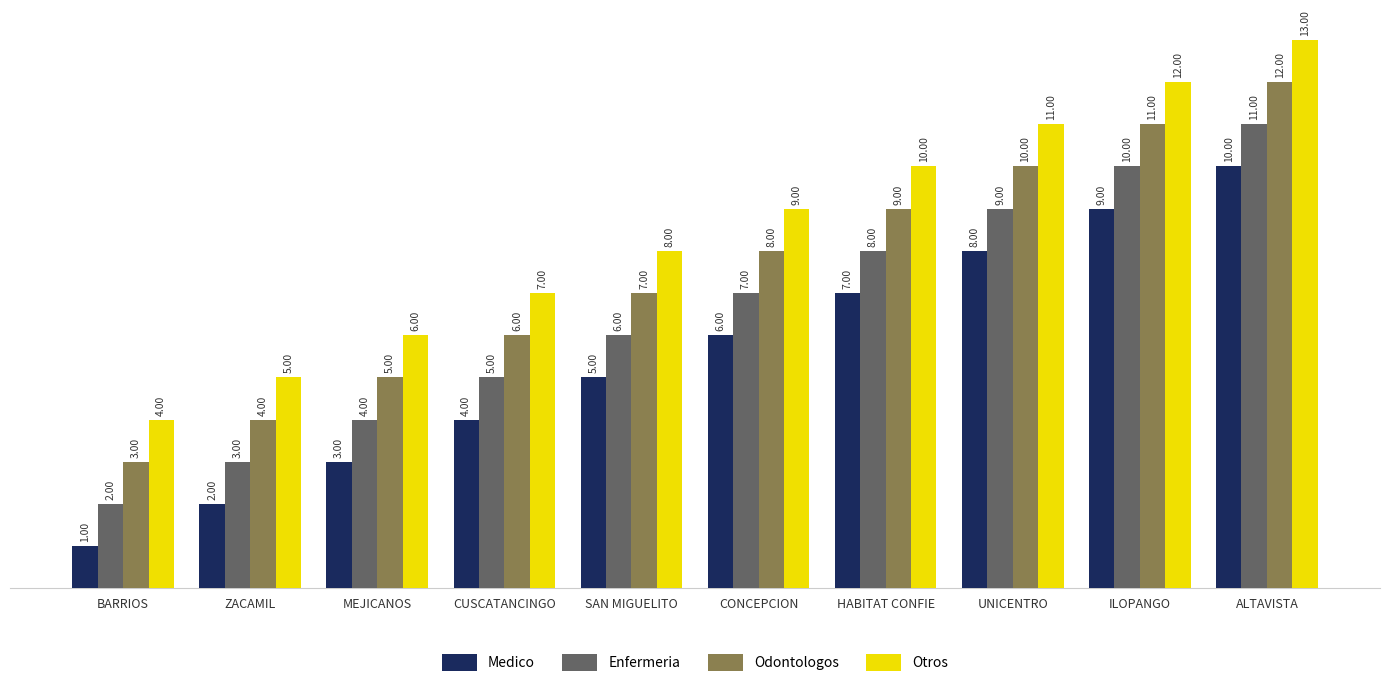

True or false: Otros has a value of 4 at BARRIOS.

True